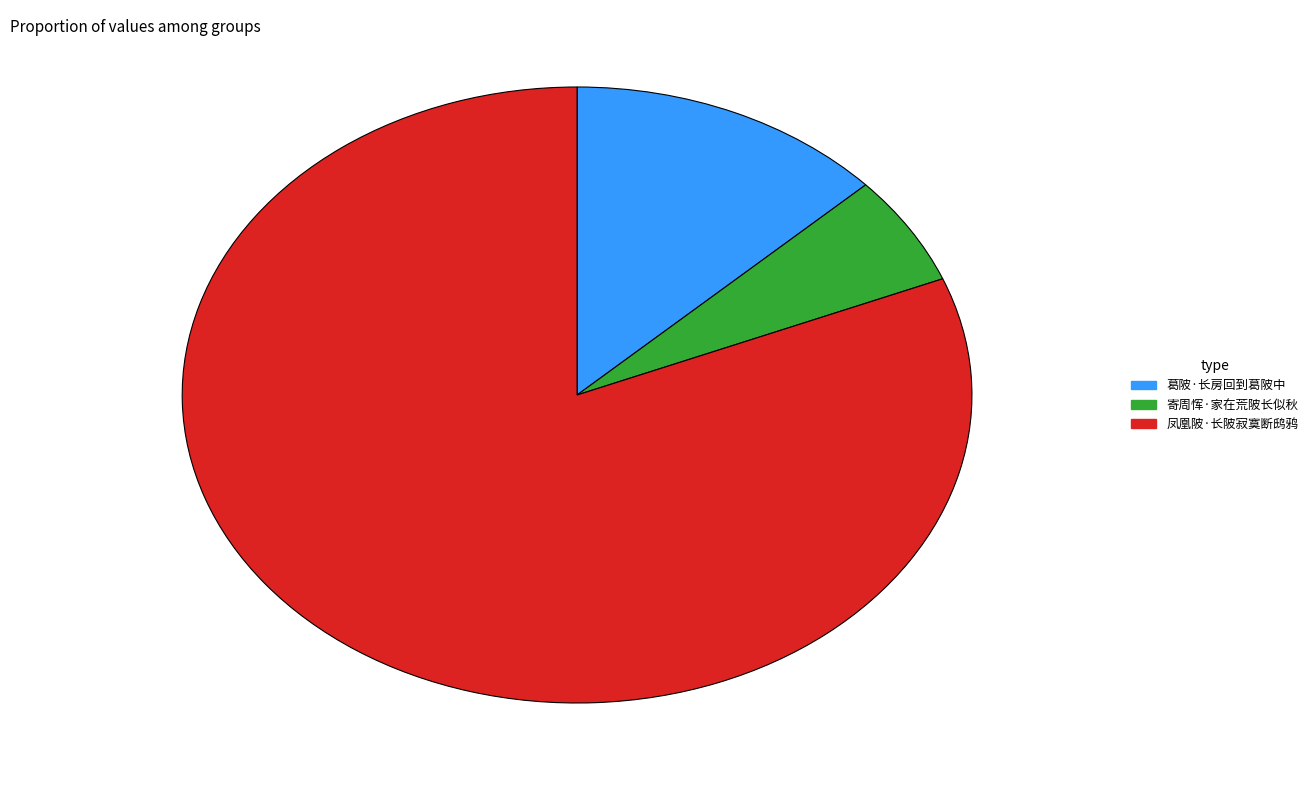

True or false: 寄周恽·家在荒陂长似秋 accounts for 17% of the total.

False